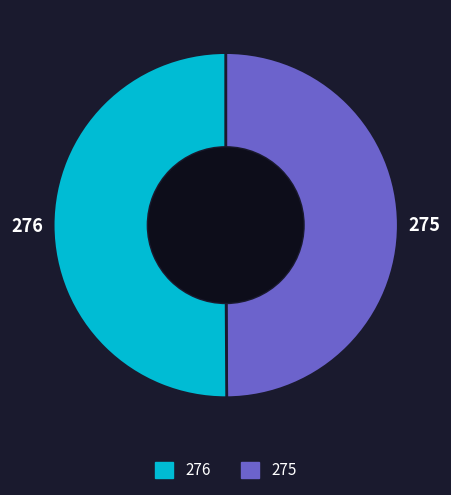

Combined, do 275 and 276 account for over 50%?

Yes